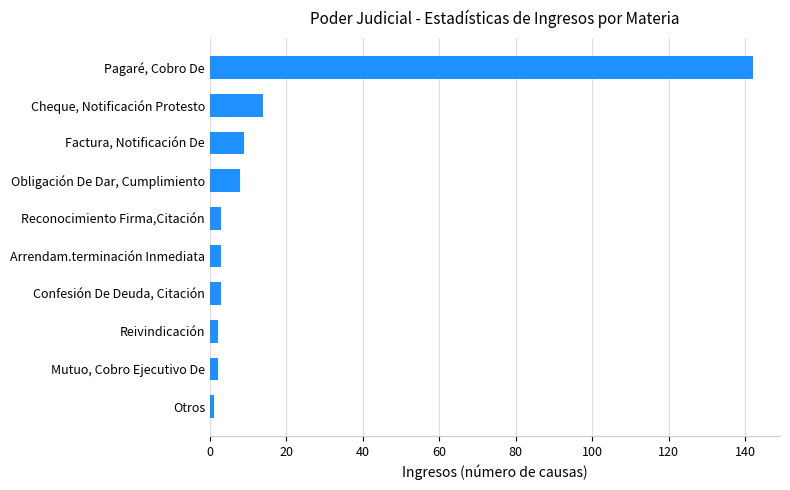

How many bars are there in total?

10